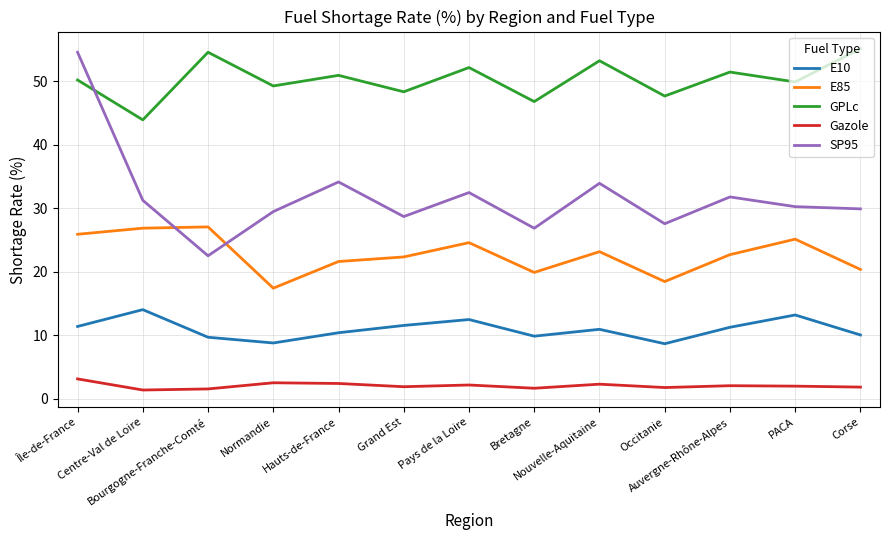

True or false: Gazole and E85 cross at least once.

False